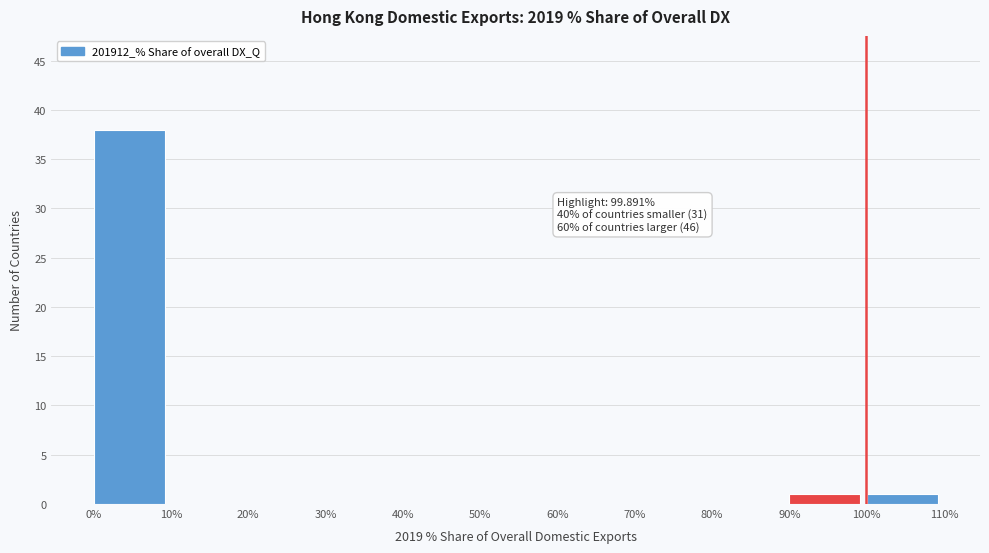

Over which range of the x-axis is the bar tallest?

0% to 10%